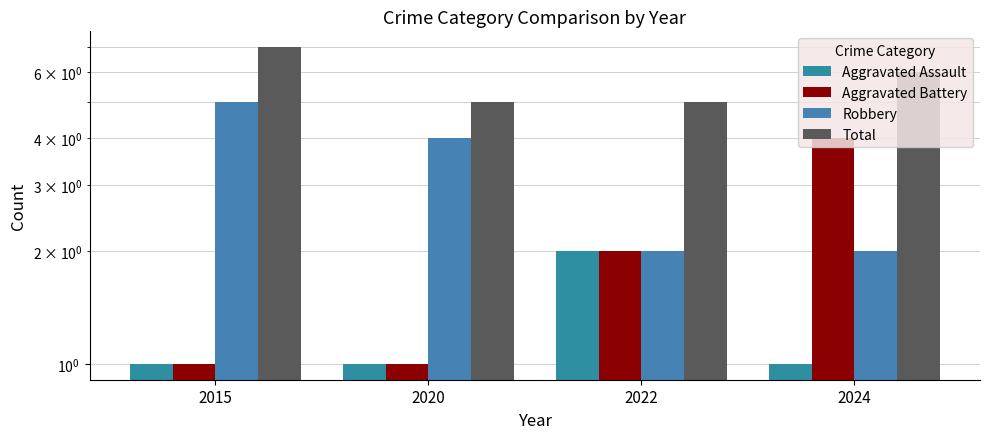

What are all the series names shown in the legend?

Aggravated Assault, Aggravated Battery, Robbery, Total